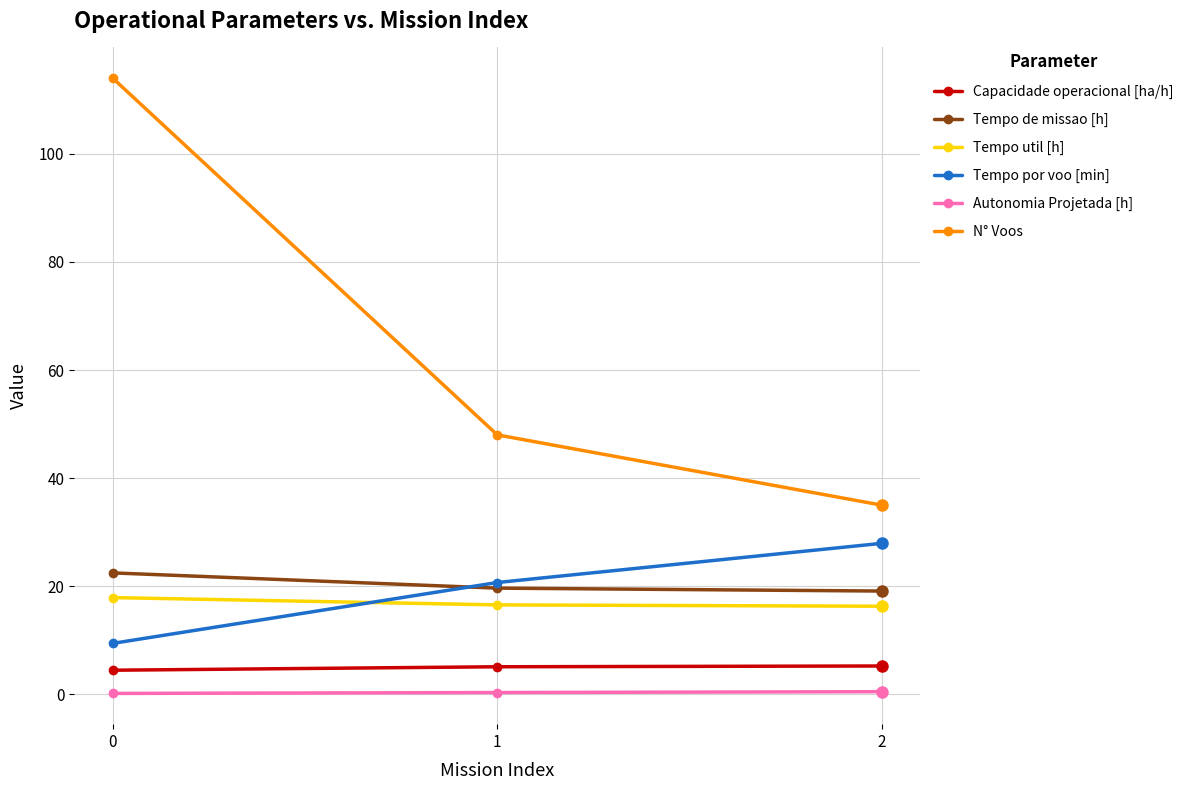

Between 0 and 1, which series saw the biggest shift?

N° Voos